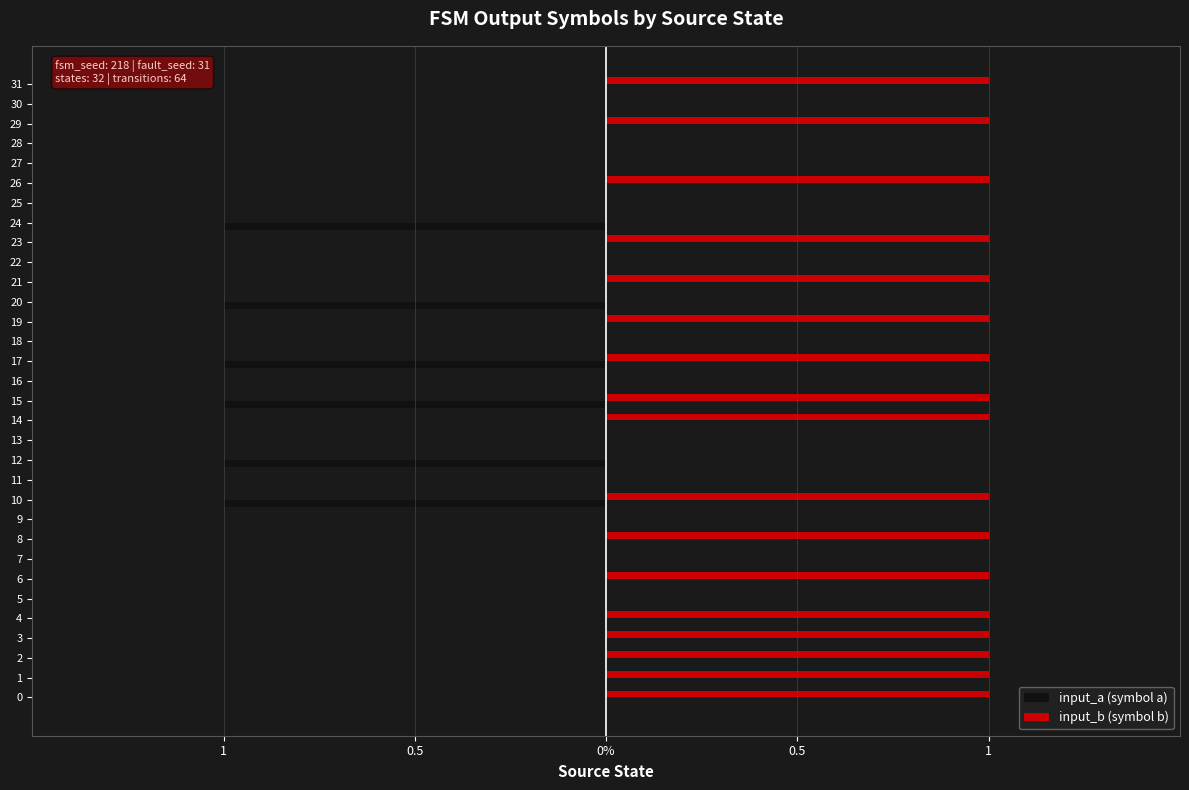

At which category does the chart reach its minimum across all series?

10